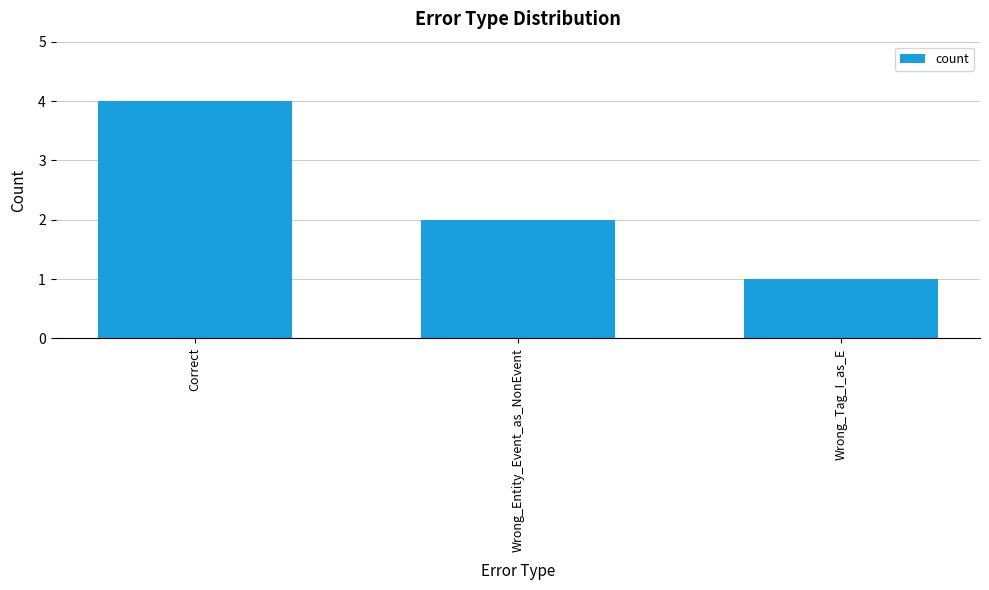

What is the average value?

2